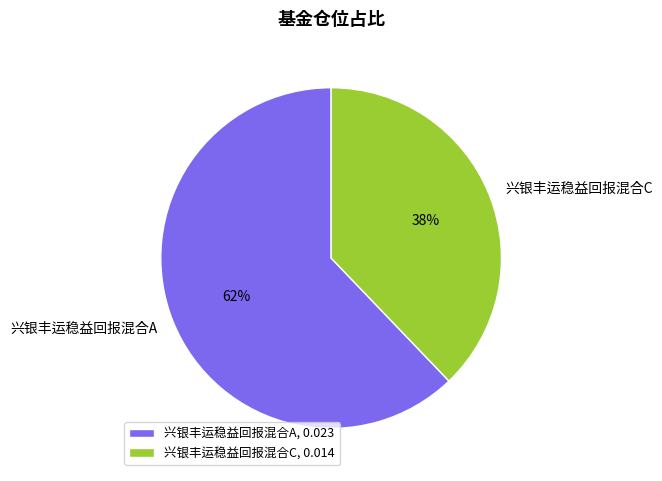

Does 兴银丰运稳益回报混合C represent more than half of the total?

No